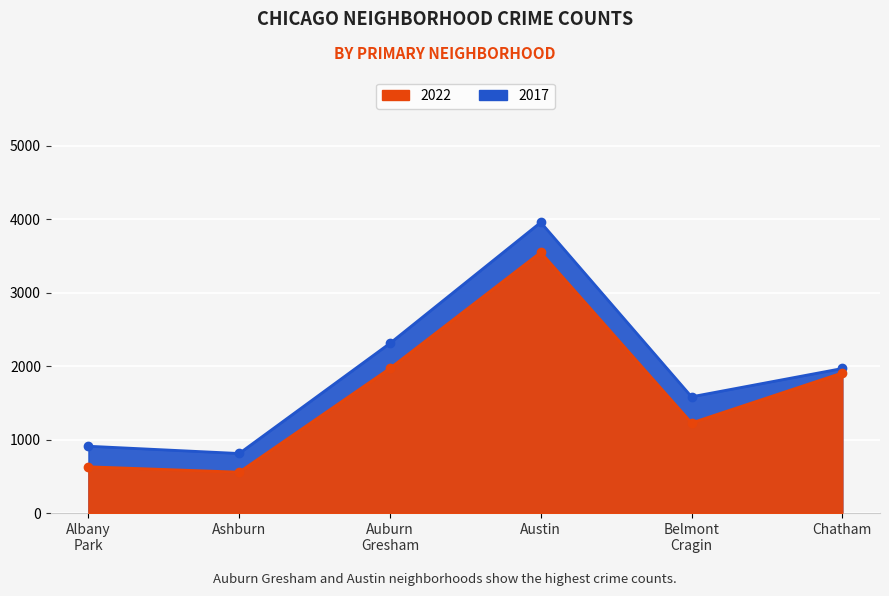

What are all the series names shown in the legend?

2017, 2022